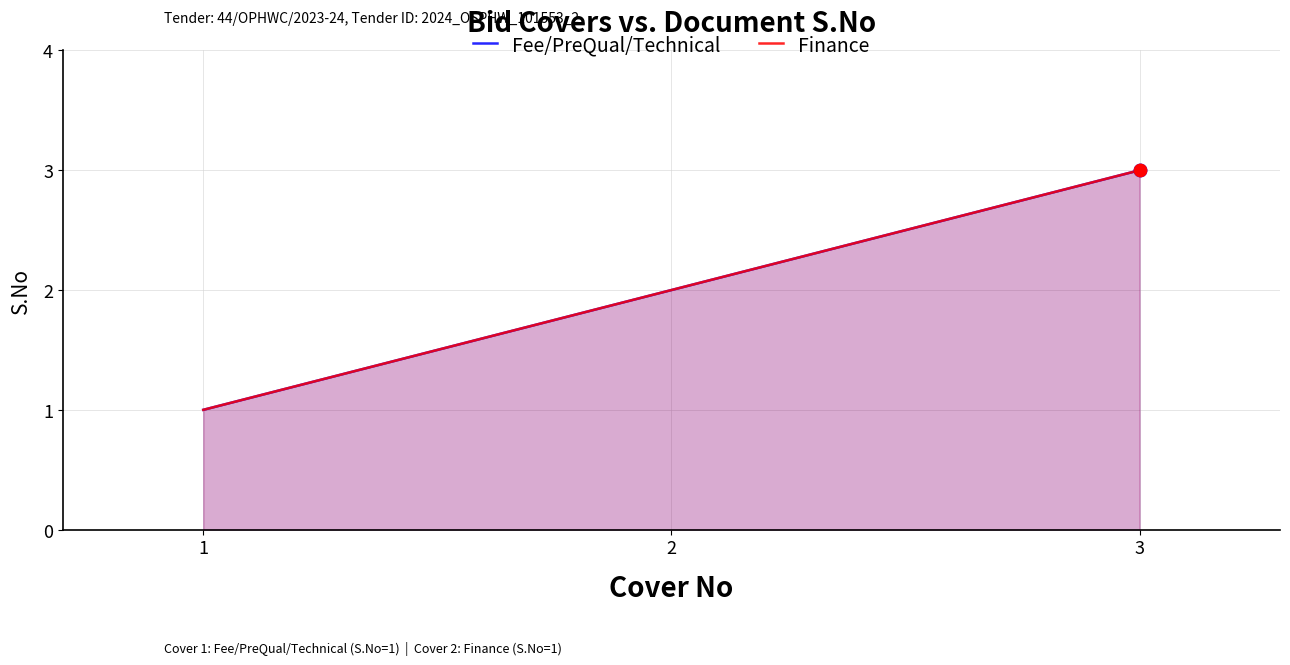

At which category is the sum across all series the highest?

3